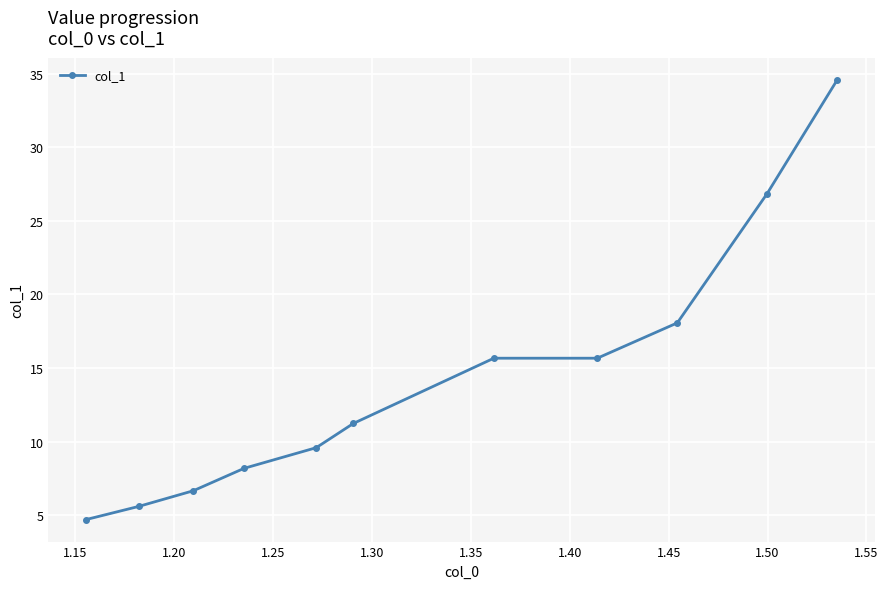

What is the value of the 5th point from the left?

9.6